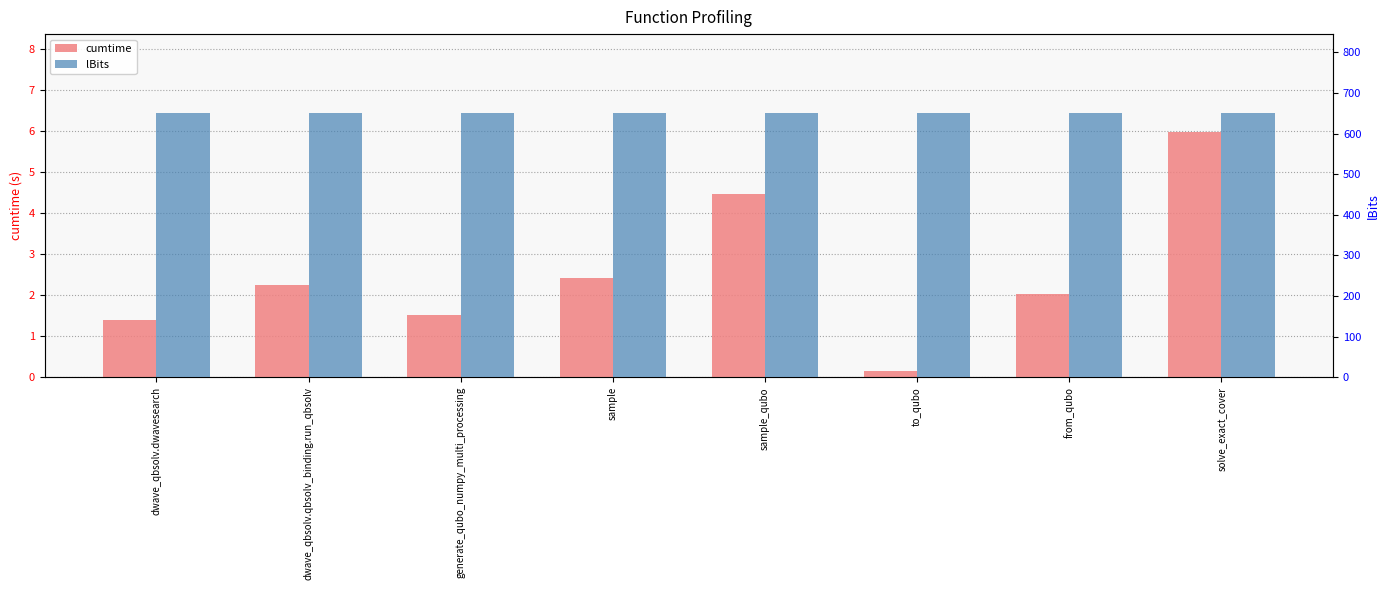

Where does the cumtime series first go above 2?

dwave_qbsolv.qbsolv_binding.run_qbsolv